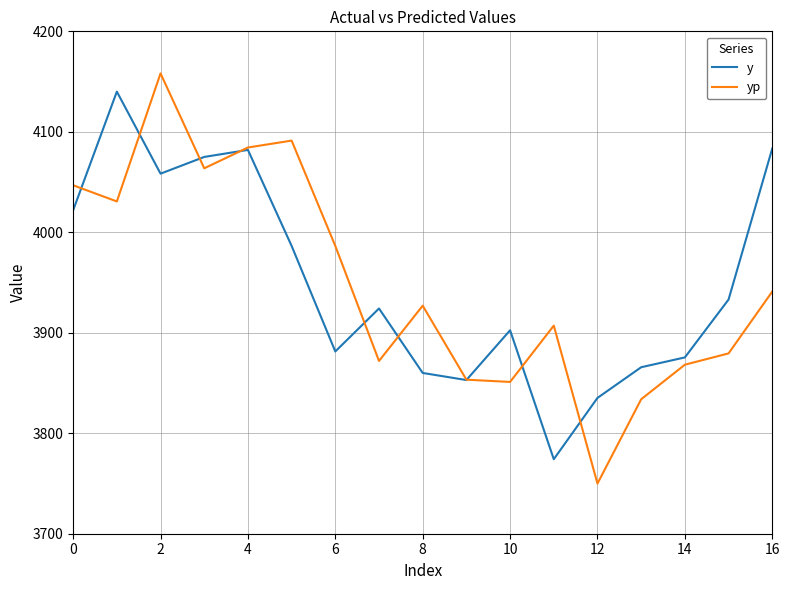

What is the maximum value for y?

4140.0